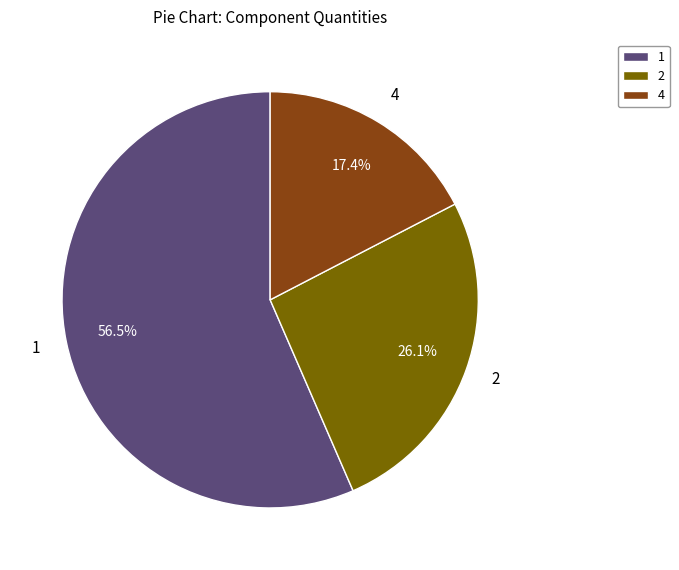

Which category accounts for the majority?

1